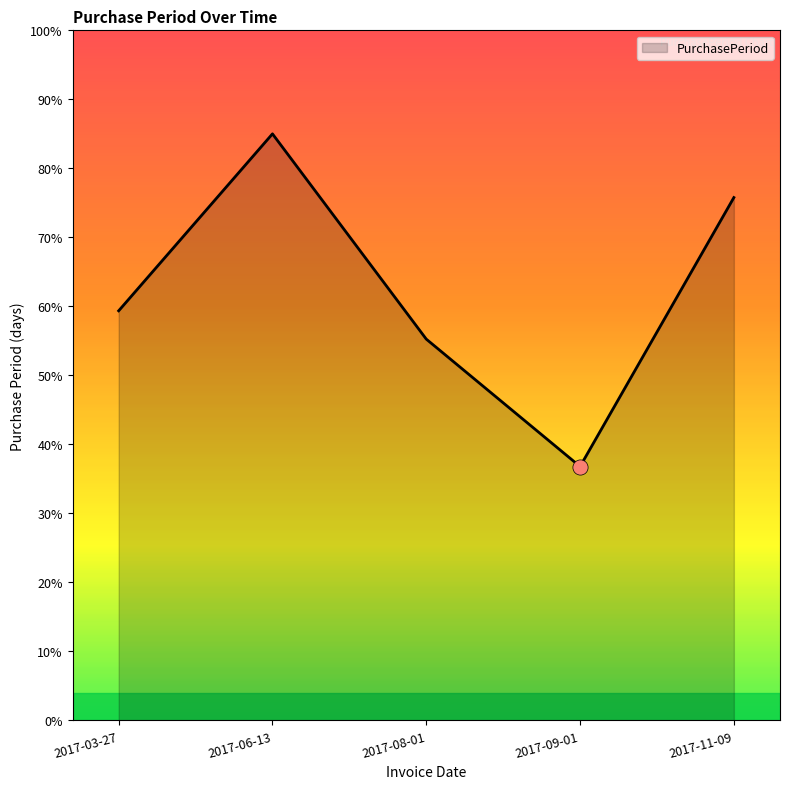

What is the change in value from 2017-08-01 to 2017-09-01?

-18.5